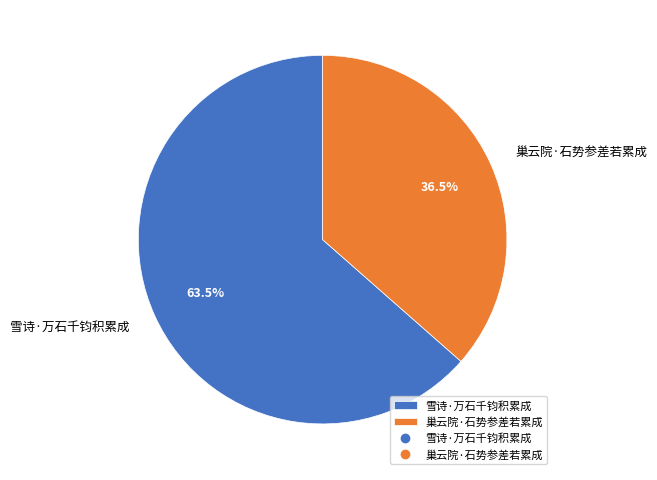

Rank the categories by value from lowest to highest.

巢云院·石势参差若累成, 雪诗·万石千钧积累成